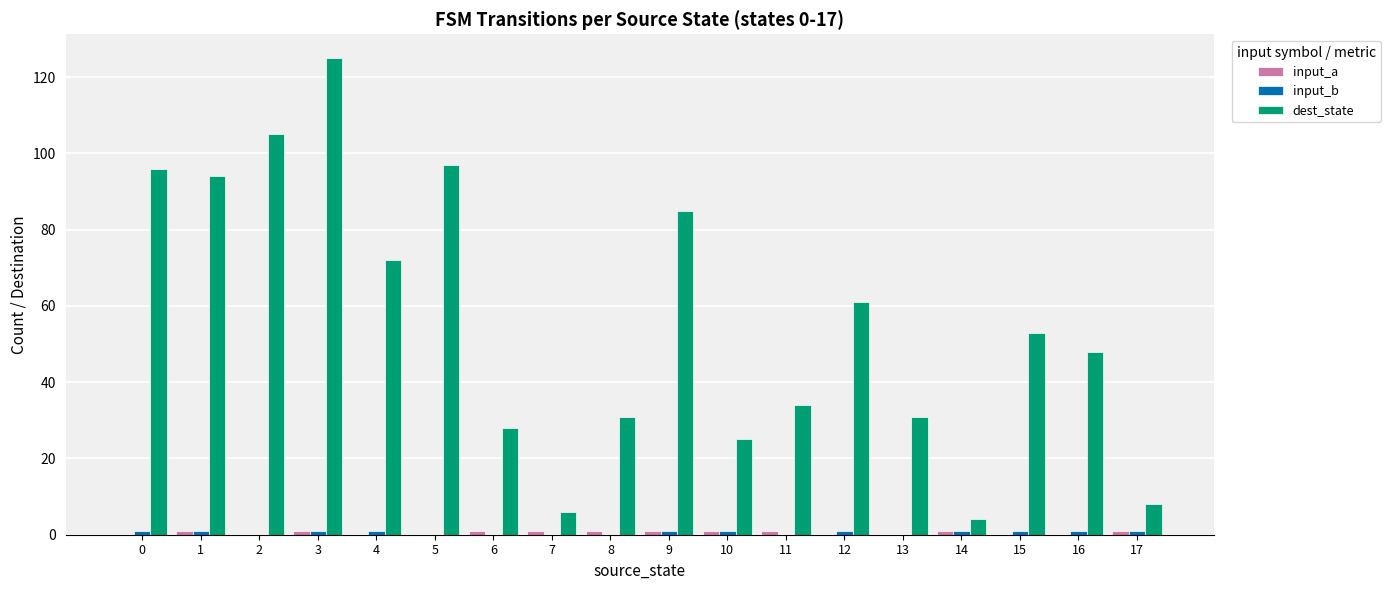

The dest_state series shows 103 at 12. True or false?

False